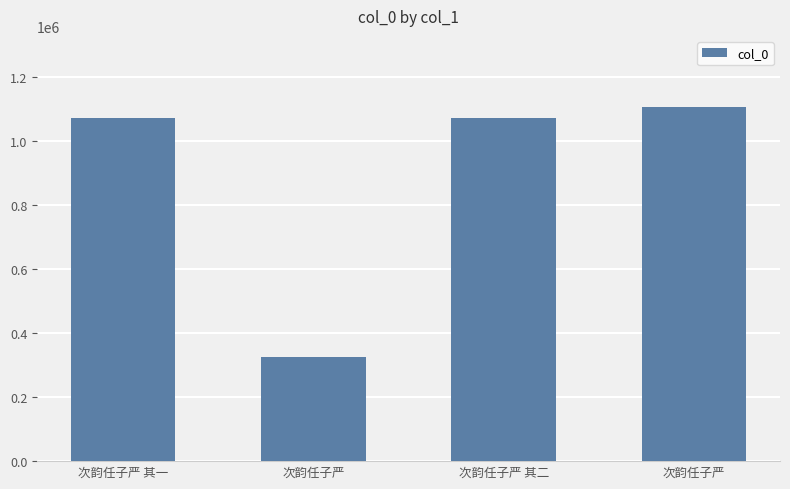

What is the difference between the maximum and minimum values?

782389